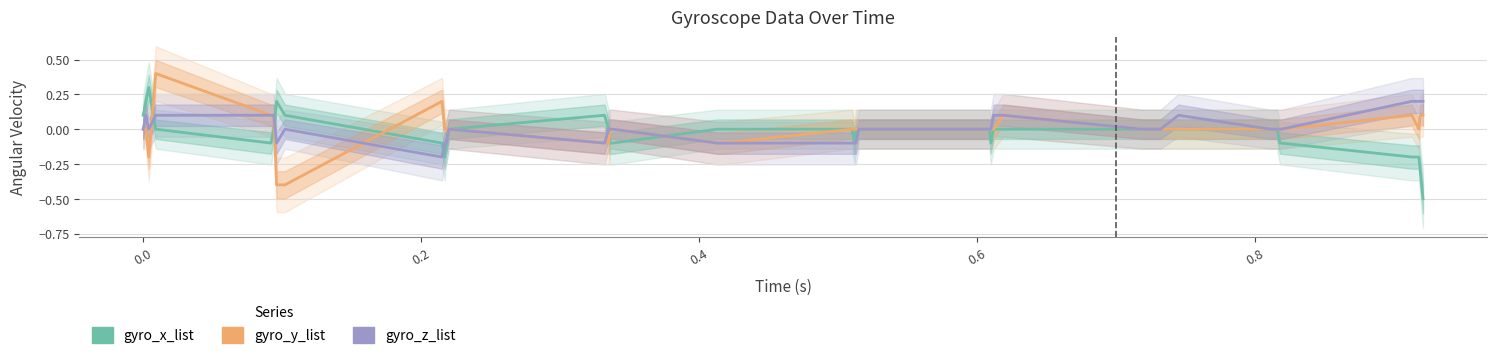

Count the gyro_x_list values in the range 0 to 1.

26